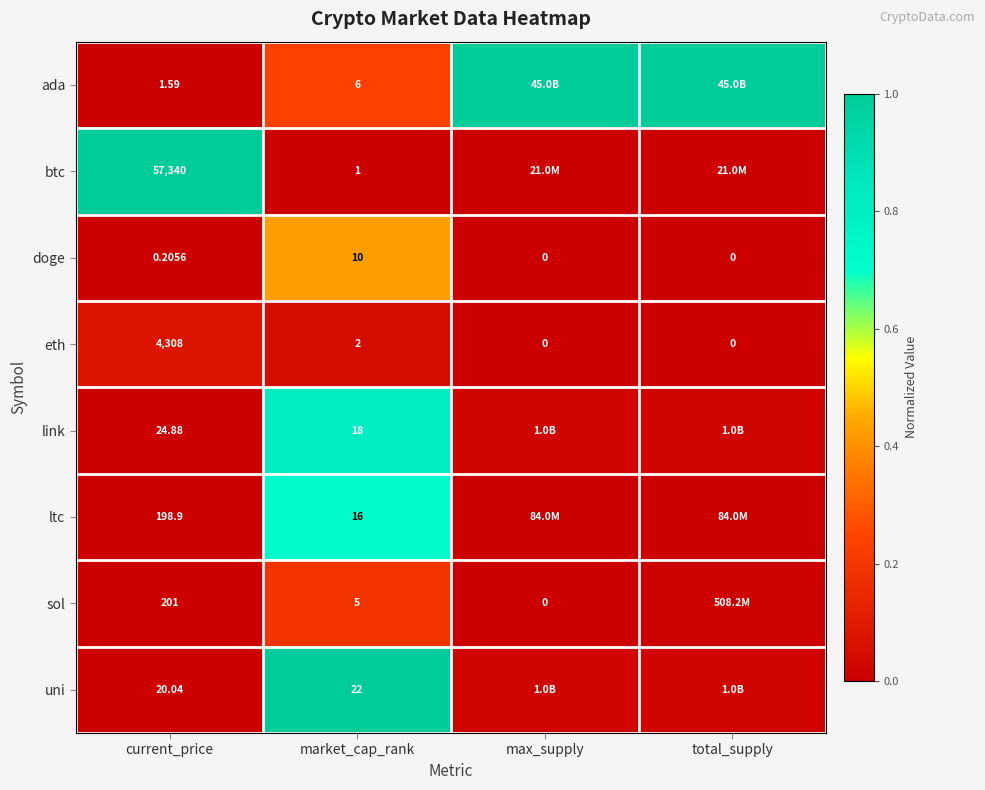

Which label corresponds to the largest value in the chart?

max_supply